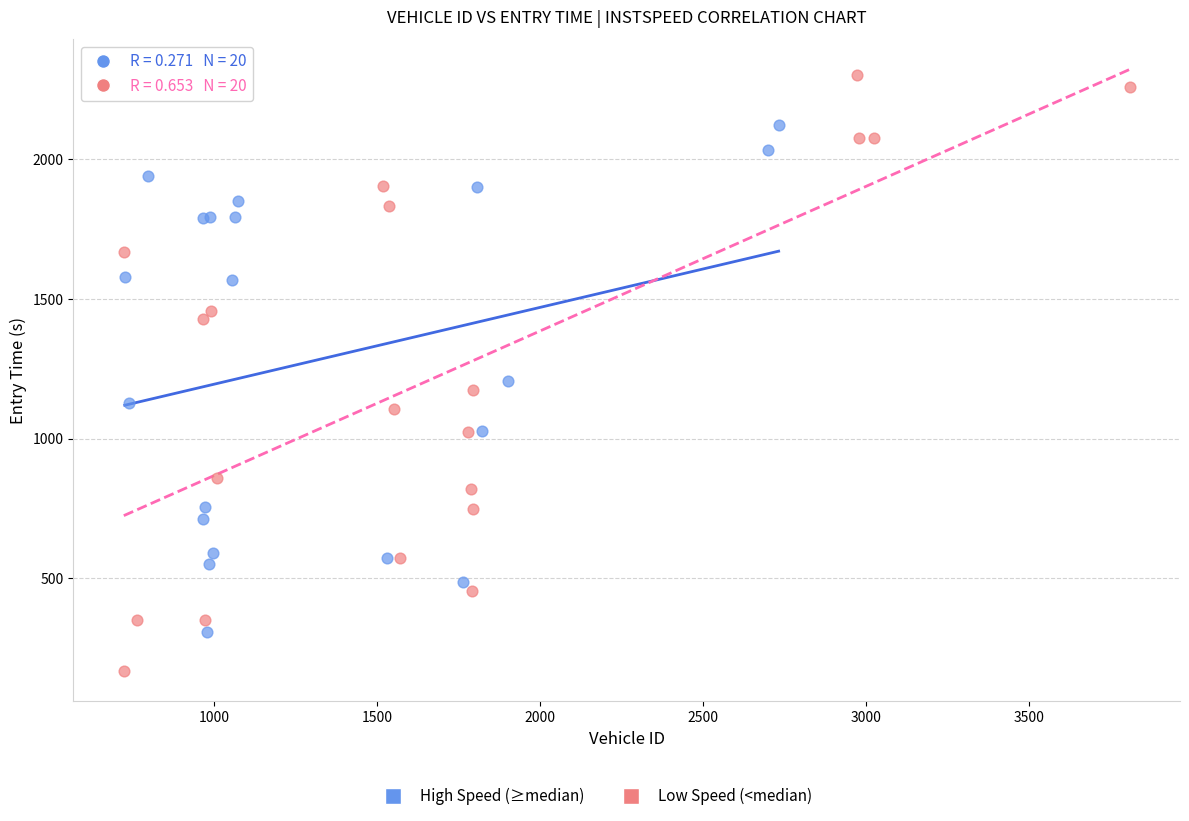

Which series reaches the minimum Y coordinate?

Low Speed (<median)